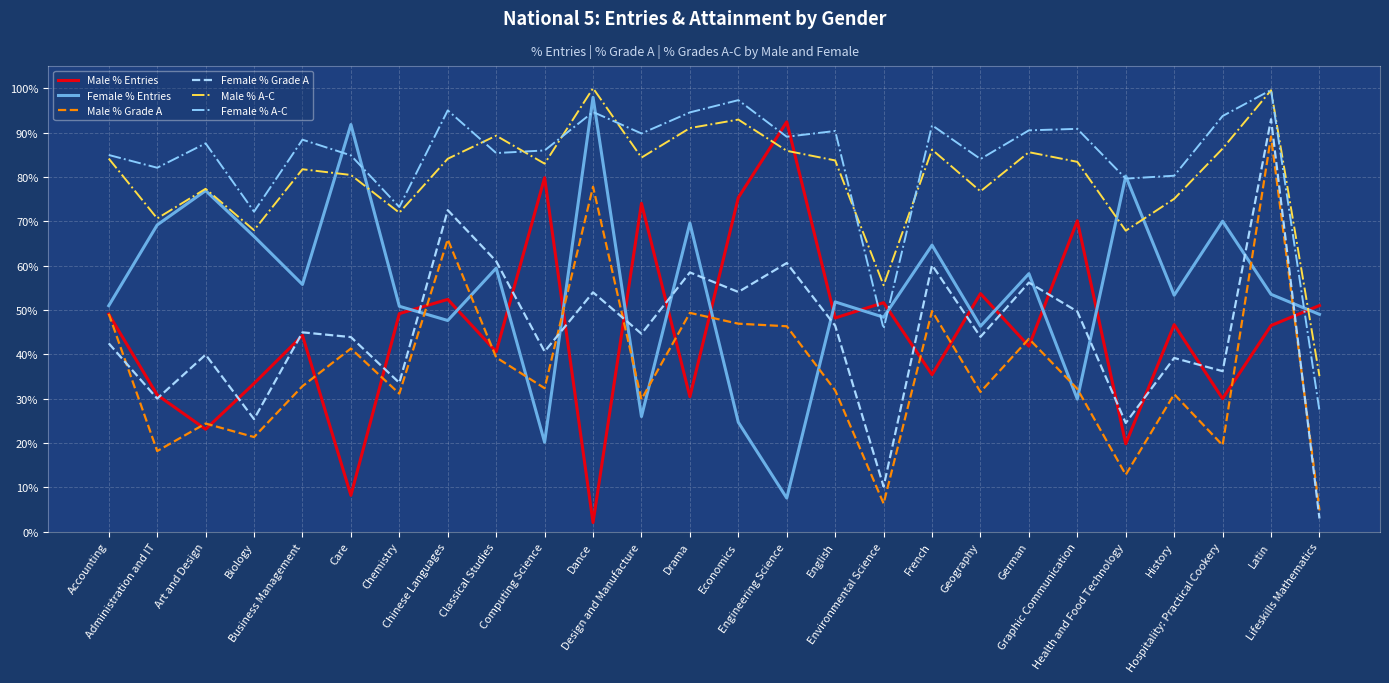

True or false: Male % A-C and Female % Grade A intersect in this chart.

False